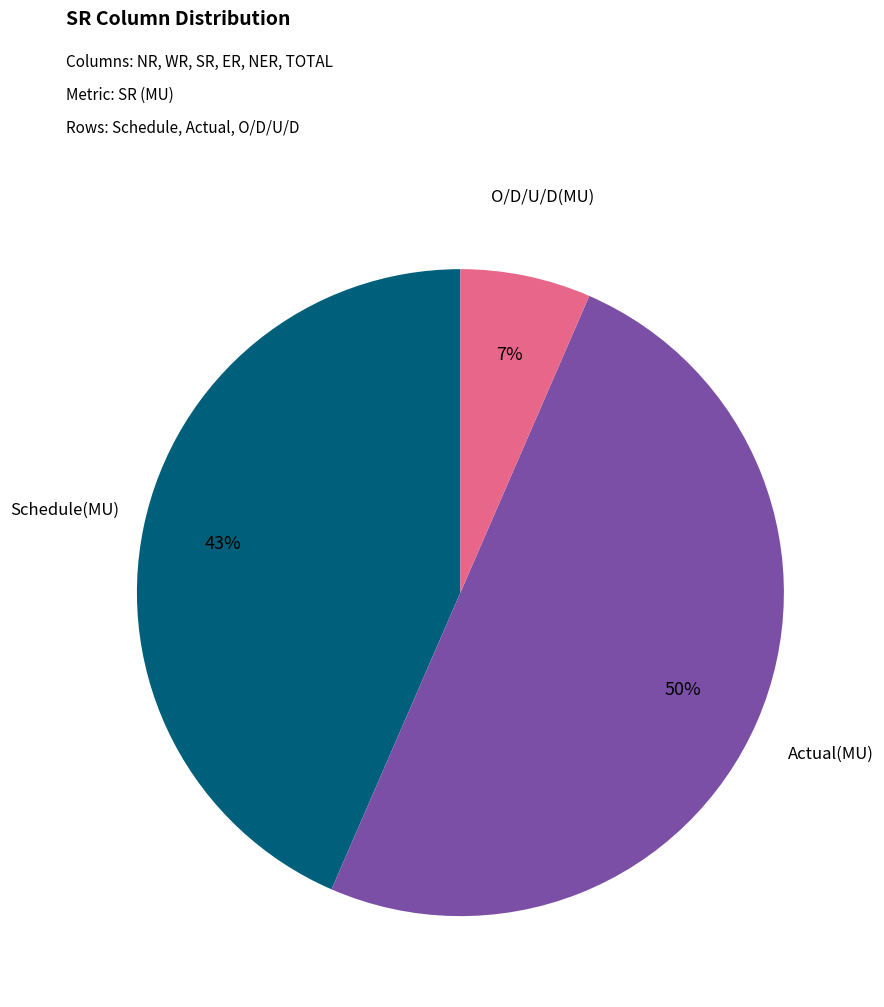

What percentage is the O/D/U/D(MU) slice, to the nearest percent?

7%